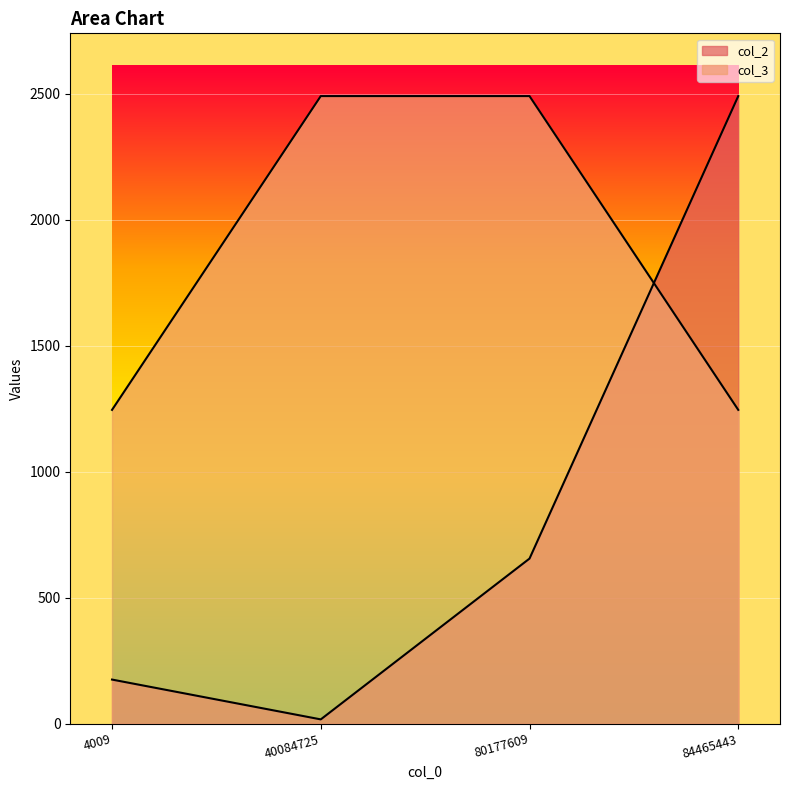

At which category is the sum across all series the highest?

84465443